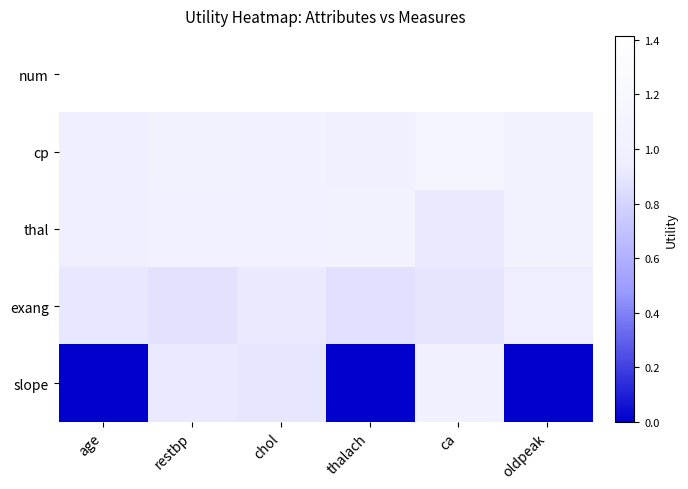

List the series in order of their peak value, lowest first.

exang, slope, thal, cp, num